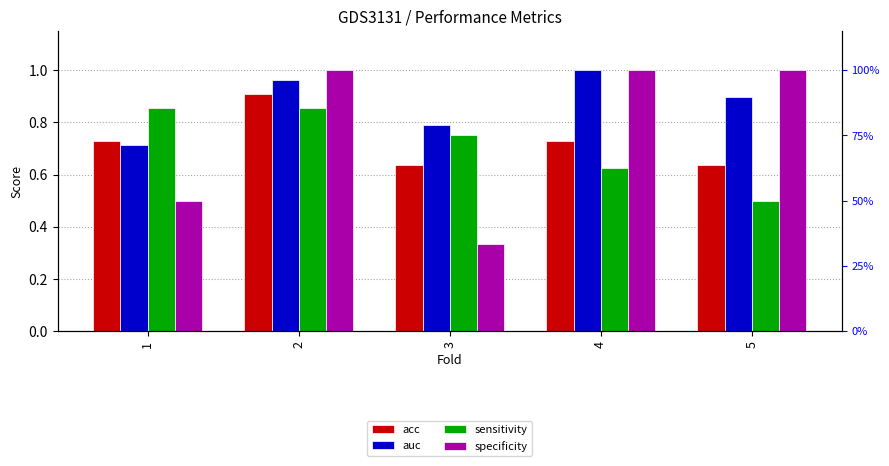

Rank the series at 1 from lowest to highest value.

specificity, auc, acc, sensitivity